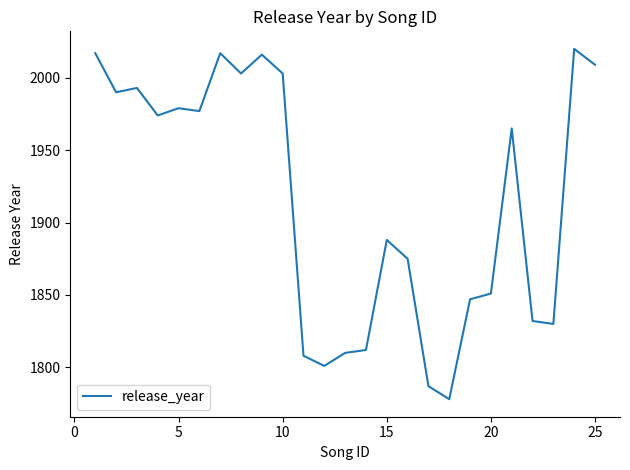

What is the minimum value shown in the chart?

1778